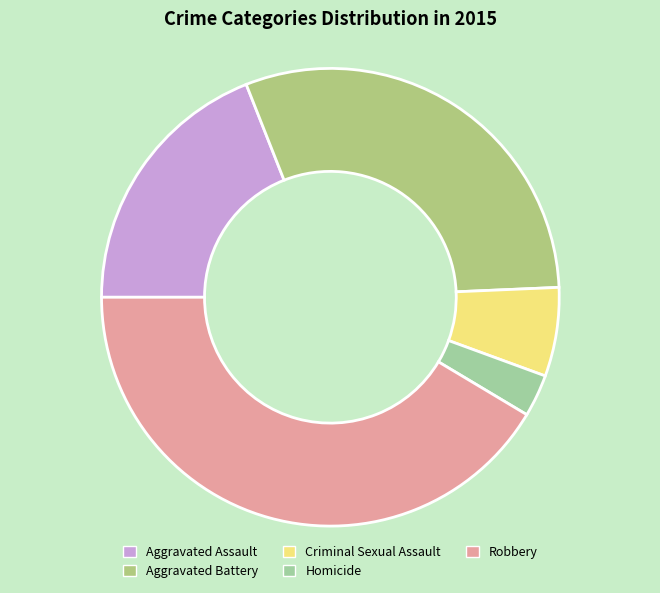

Is the sum of Homicide and Criminal Sexual Assault greater than half?

No